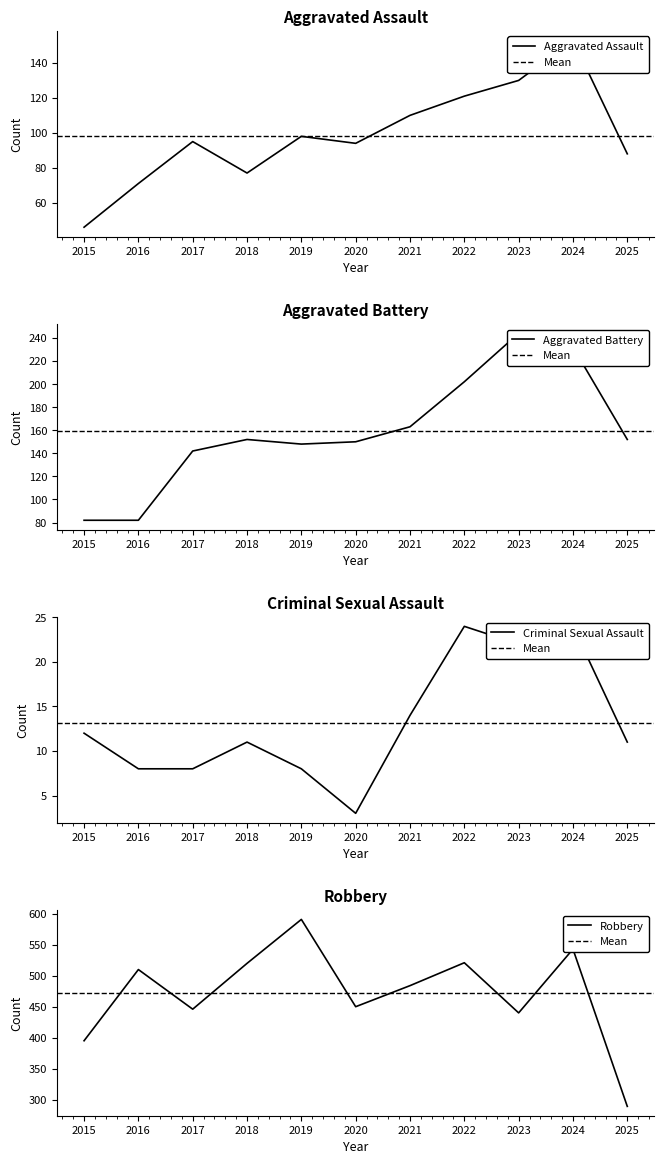

Reading right to left, transcribe all the data shown in this chart.

Aggravated Assault: 2025=88	2024=153	2023=130	2022=121	2021=110	2020=94	2019=98	2018=77	2017=95	2016=71	2015=46
Aggravated Battery: 2025=152	2024=232	2023=244	2022=202	2021=163	2020=150	2019=148	2018=152	2017=142	2016=82	2015=82
Criminal Sexual Assault: 2025=11	2024=24	2023=22	2022=24	2021=14	2020=3	2019=8	2018=11	2017=8	2016=8	2015=12
Robbery: 2025=289	2024=543	2023=440	2022=521	2021=484	2020=450	2019=591	2018=520	2017=446	2016=510	2015=395